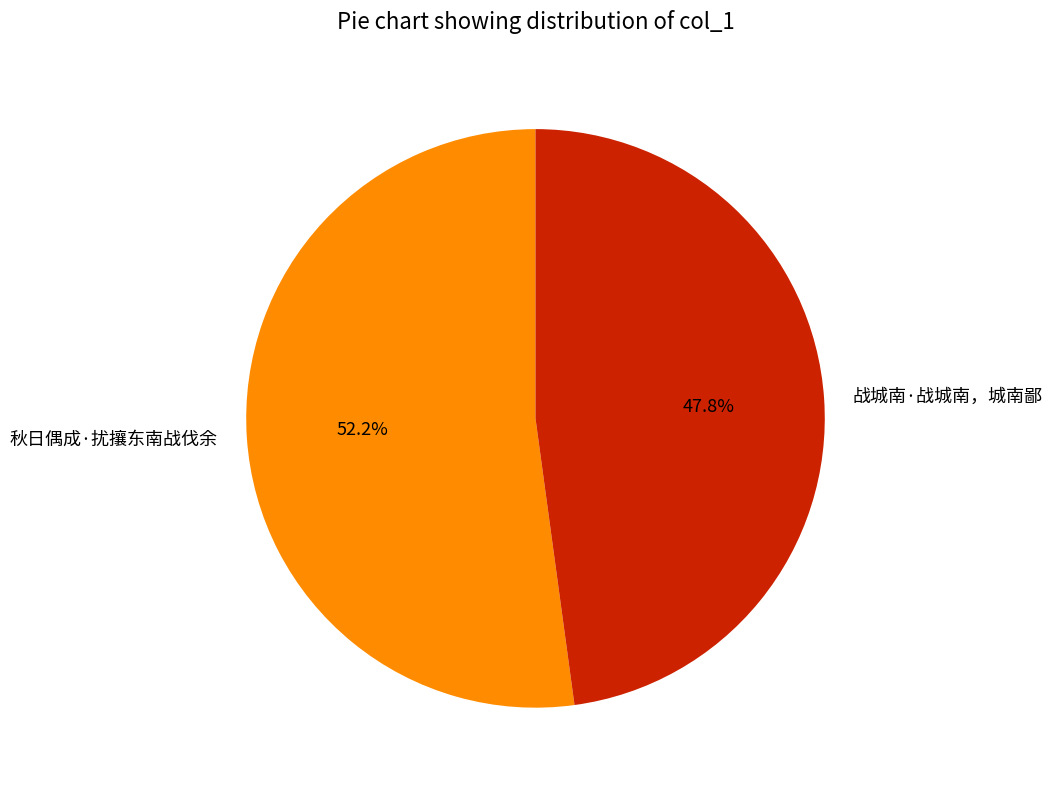

Is there any slice that represents more than half of the pie?

Yes